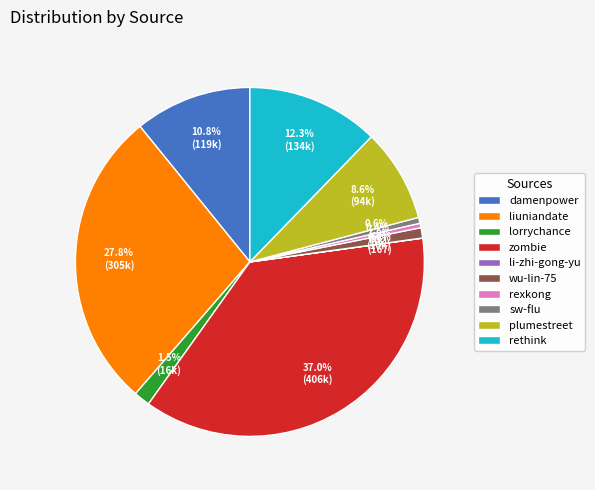

What is the largest slice in the pie chart?

zombie